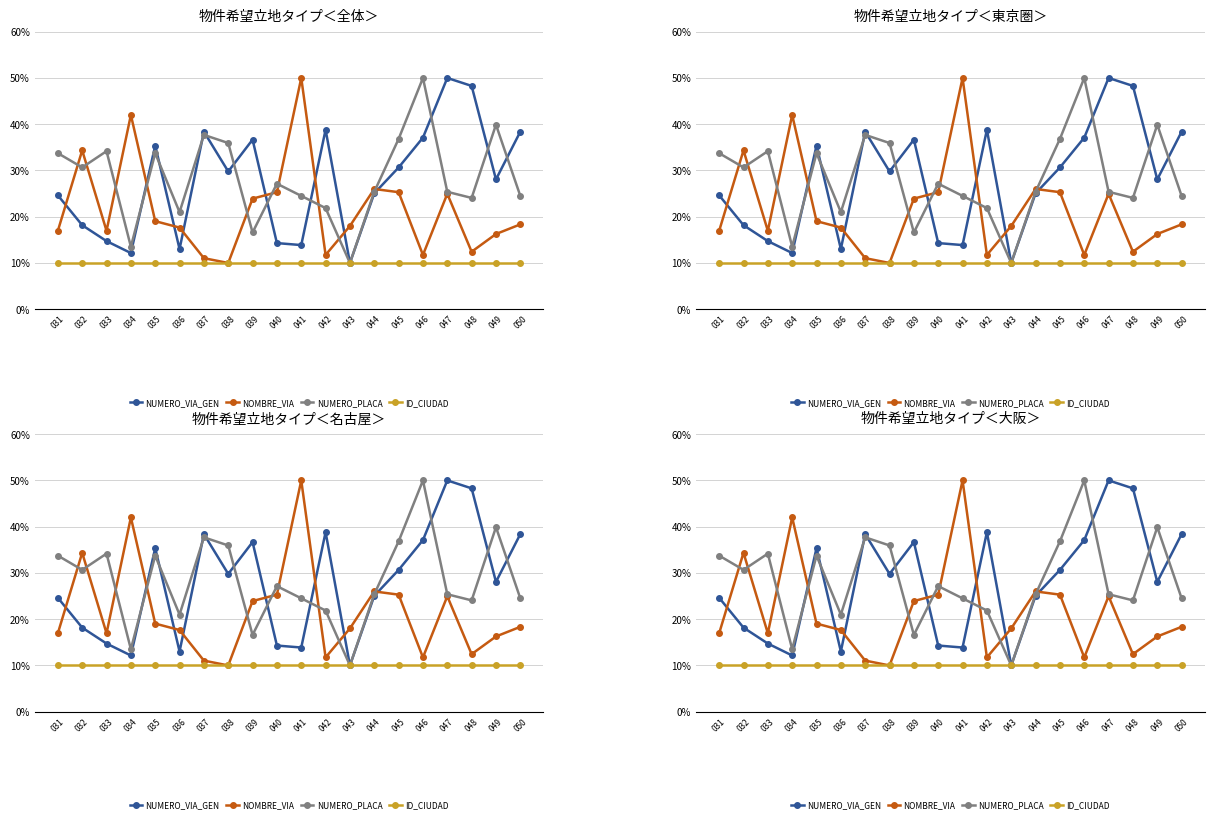

At 047, list the series in order from smallest to largest.

ID_CIUDAD, NOMBRE_VIA, NUMERO_PLACA, NUMERO_VIA_GEN